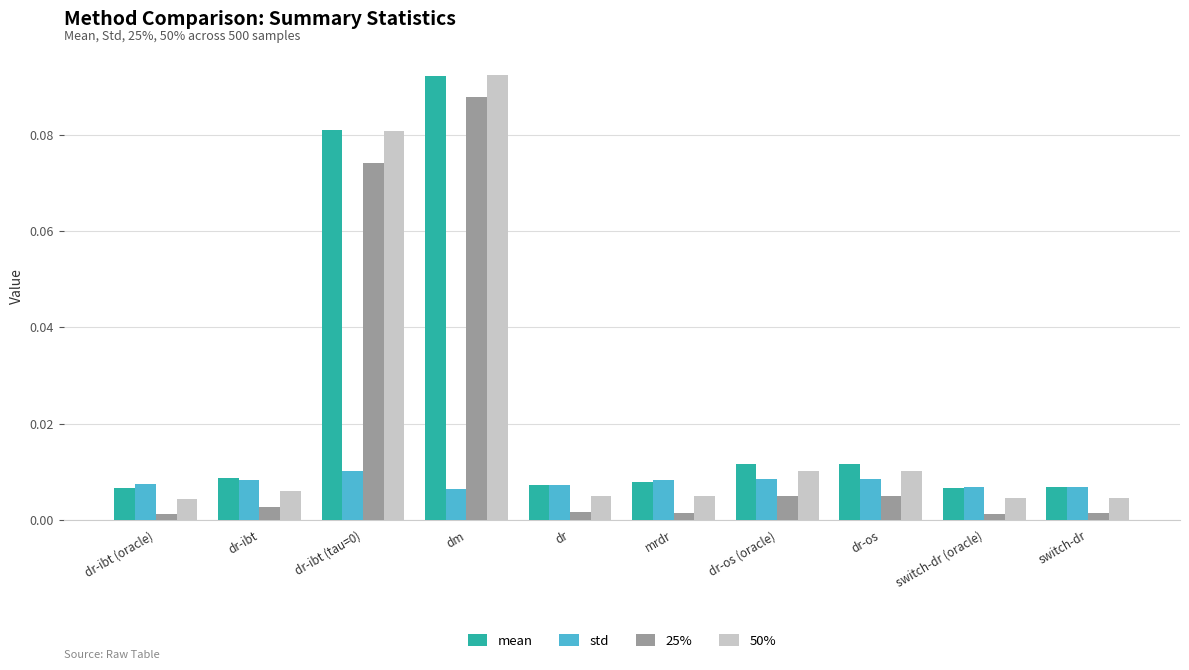

Which label corresponds to the largest value in the chart?

dm